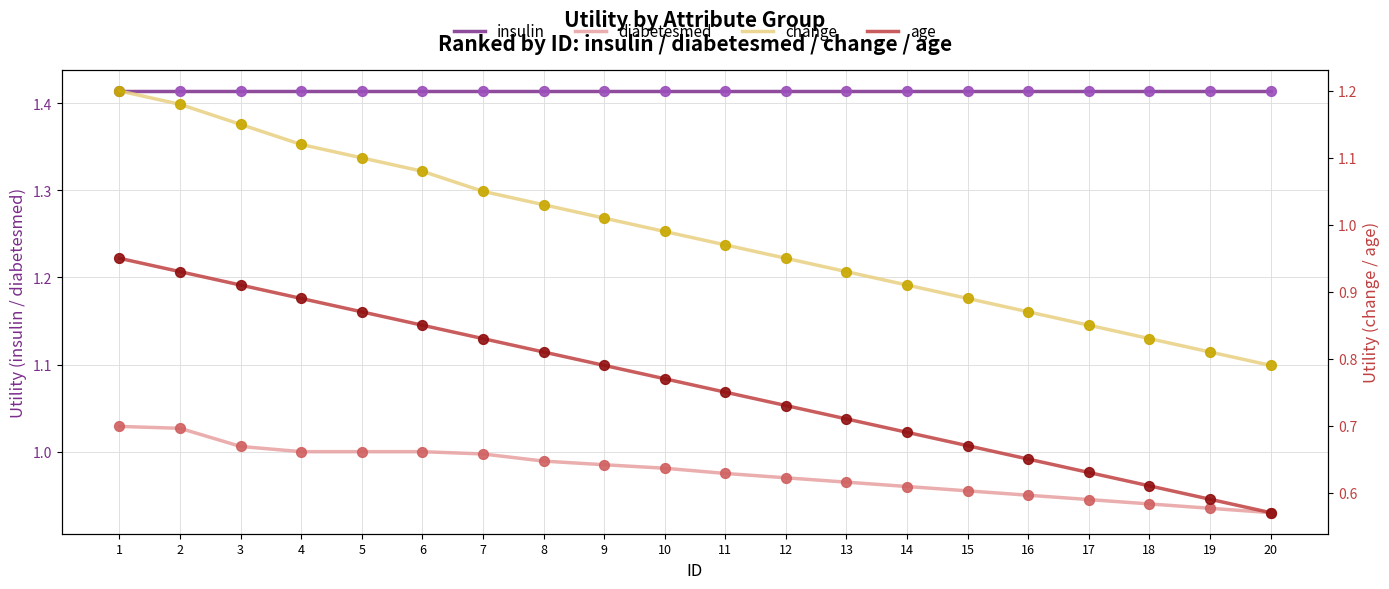

At which category is the sum across all series the highest?

1